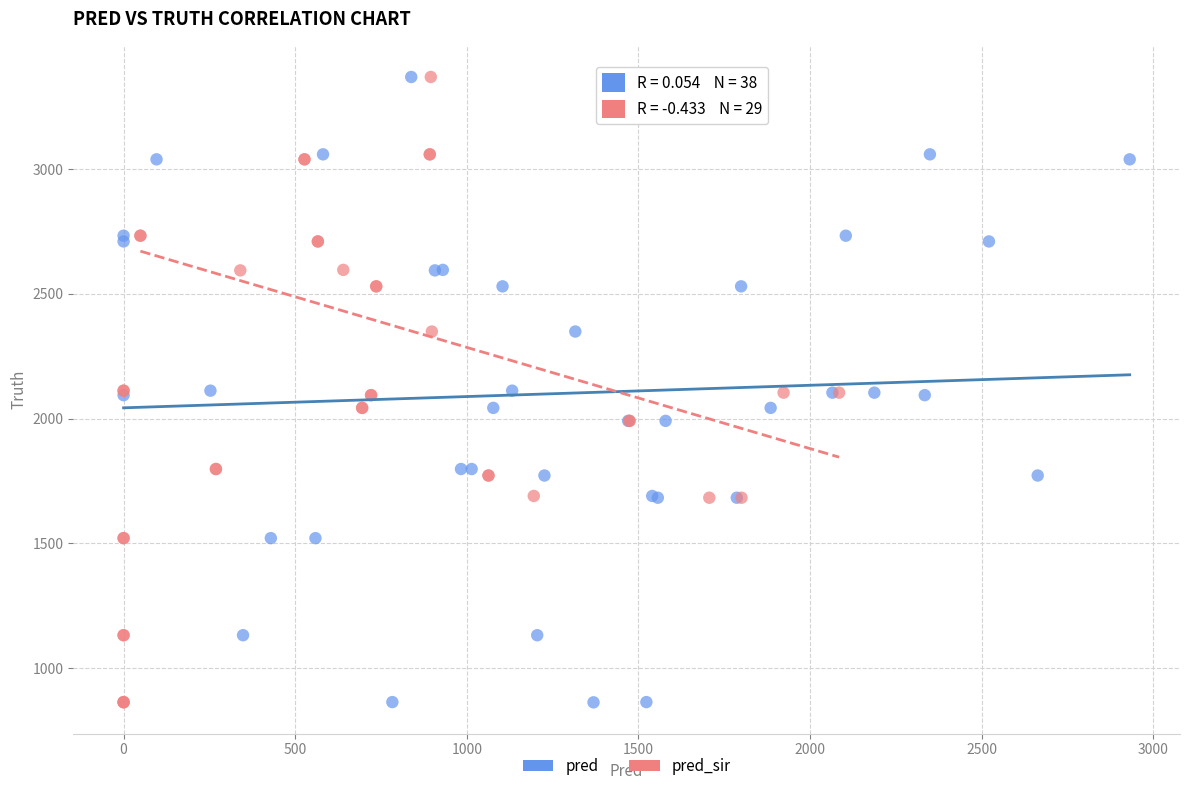

What are all the series names shown in the legend?

pred, pred_sir